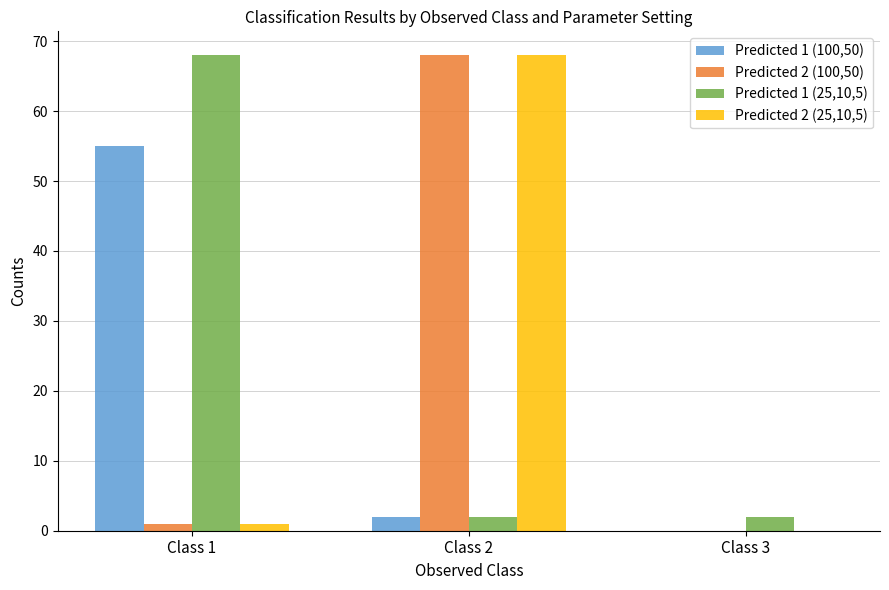

How many values in Predicted 2 (25,10,5) are above zero?

2